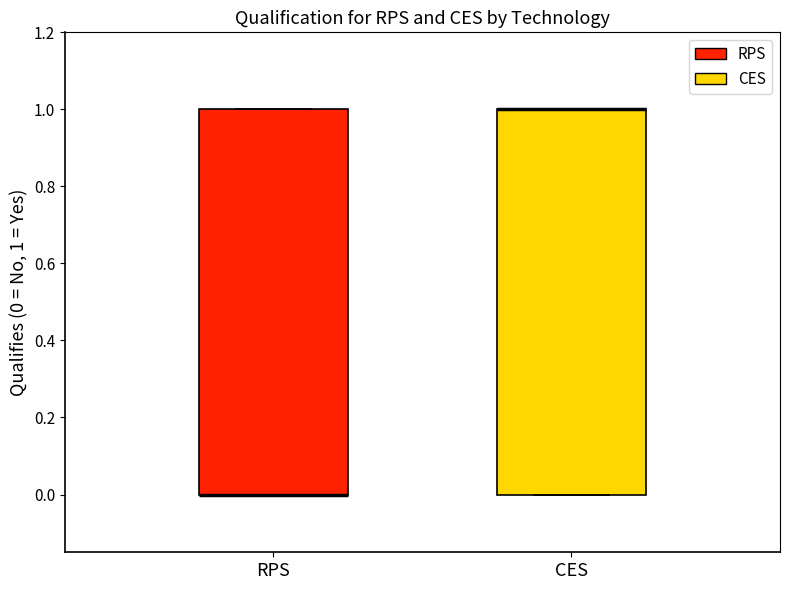

Where is the lower edge of the box for CES on the y-axis? The values are not printed on the chart, so give them approximately, as read against the axis.

0